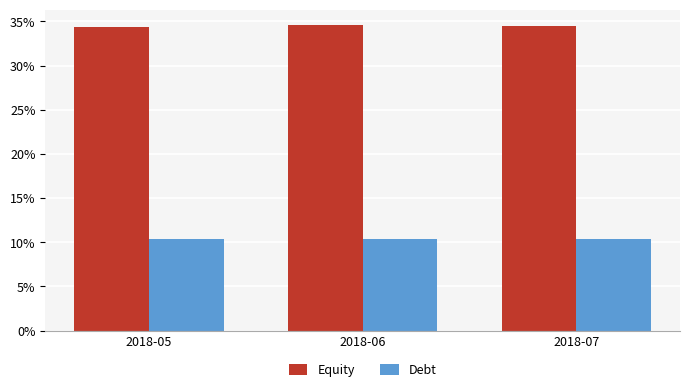

Are the bars grouped side by side (vs. stacked)?

Yes